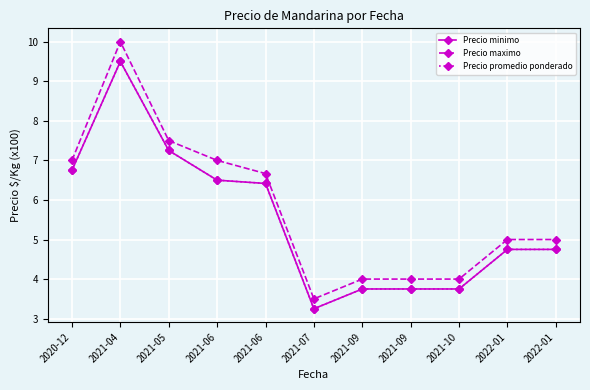

Reading right to left, list all the values displayed in this chart.

Precio minimo: 2022-01=4.8	2022-01=4.8	2021-10=3.8	2021-09=3.8	2021-09=3.8	2021-07=3.2	2021-06=6.4	2021-06=6.5	2021-05=7.2	2021-04=9.5	2020-12=6.8
Precio maximo: 2022-01=5.0	2022-01=5.0	2021-10=4.0	2021-09=4.0	2021-09=4.0	2021-07=3.5	2021-06=6.7	2021-06=7.0	2021-05=7.5	2021-04=10.0	2020-12=7.0
Precio promedio ponderado: 2022-01=4.8	2022-01=4.8	2021-10=3.8	2021-09=3.8	2021-09=3.8	2021-07=3.2	2021-06=6.4	2021-06=6.5	2021-05=7.2	2021-04=9.5	2020-12=6.8